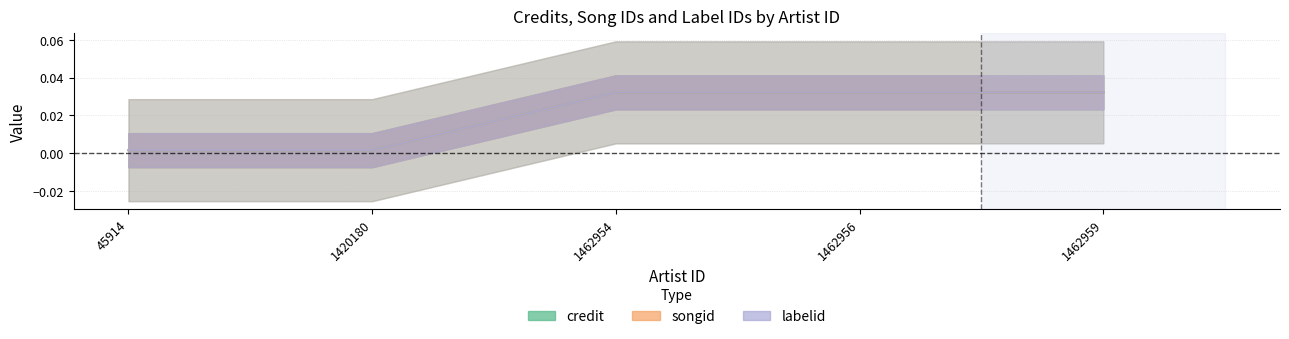

At 1462956, list the series in order from largest to smallest.

songid, labelid, credit